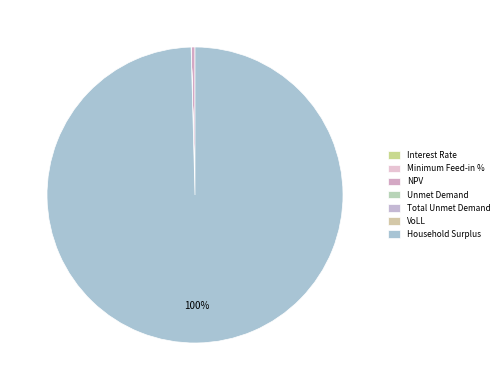

Is there a majority slice in this chart?

Yes